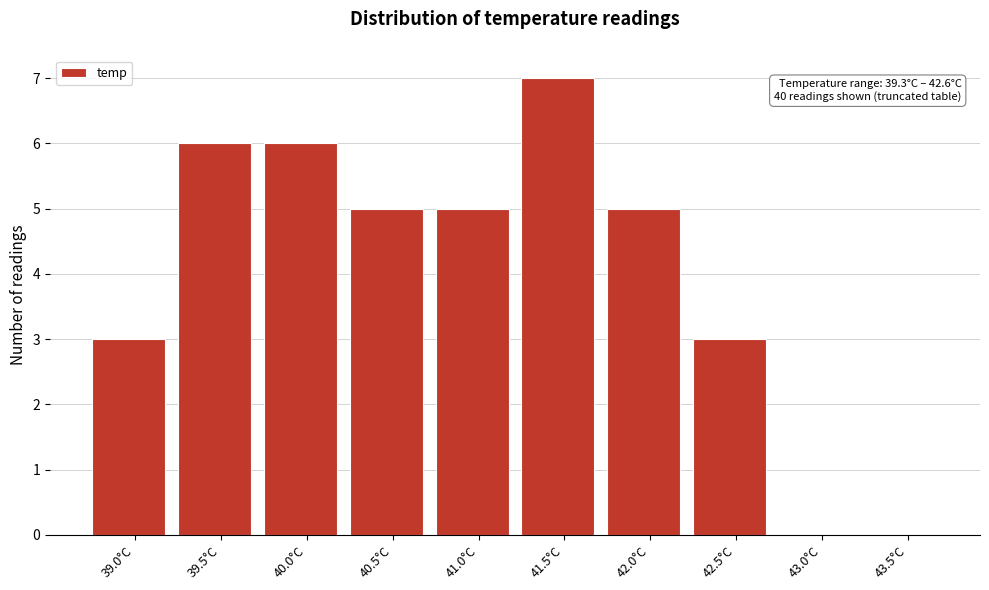

Reading left to right, list all the values displayed in this chart.

39.0°C=3	39.5°C=6	40.0°C=6	40.5°C=5	41.0°C=5	41.5°C=7	42.0°C=5	42.5°C=3	43.0°C=0	43.5°C=0